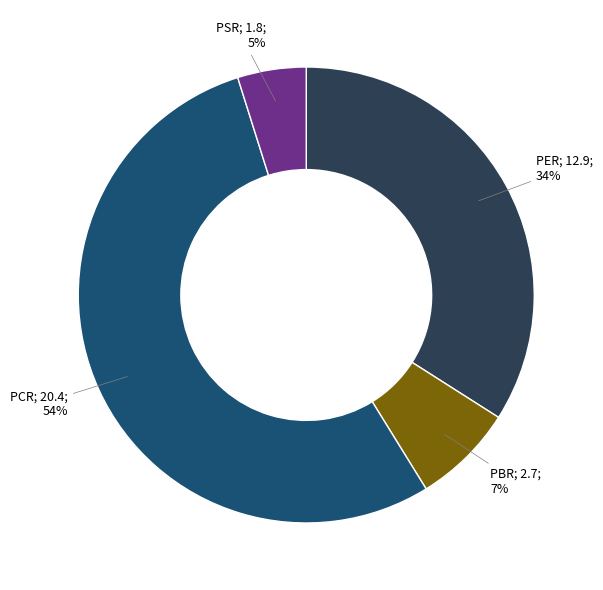

Is there any slice that represents more than half of the pie?

Yes